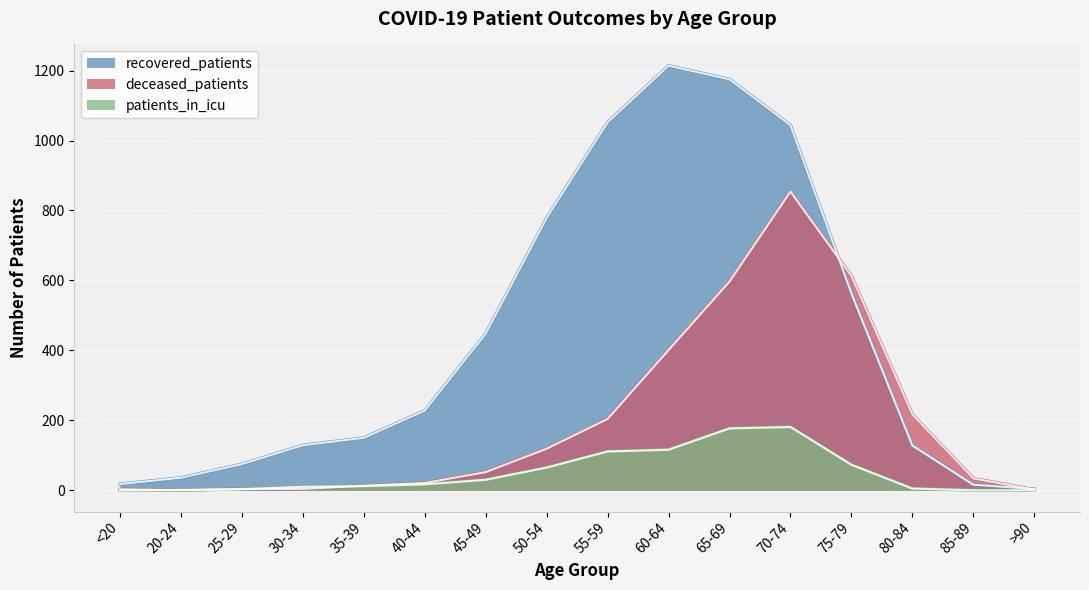

The recovered_patients series shows 269 at 35-39. True or false?

False